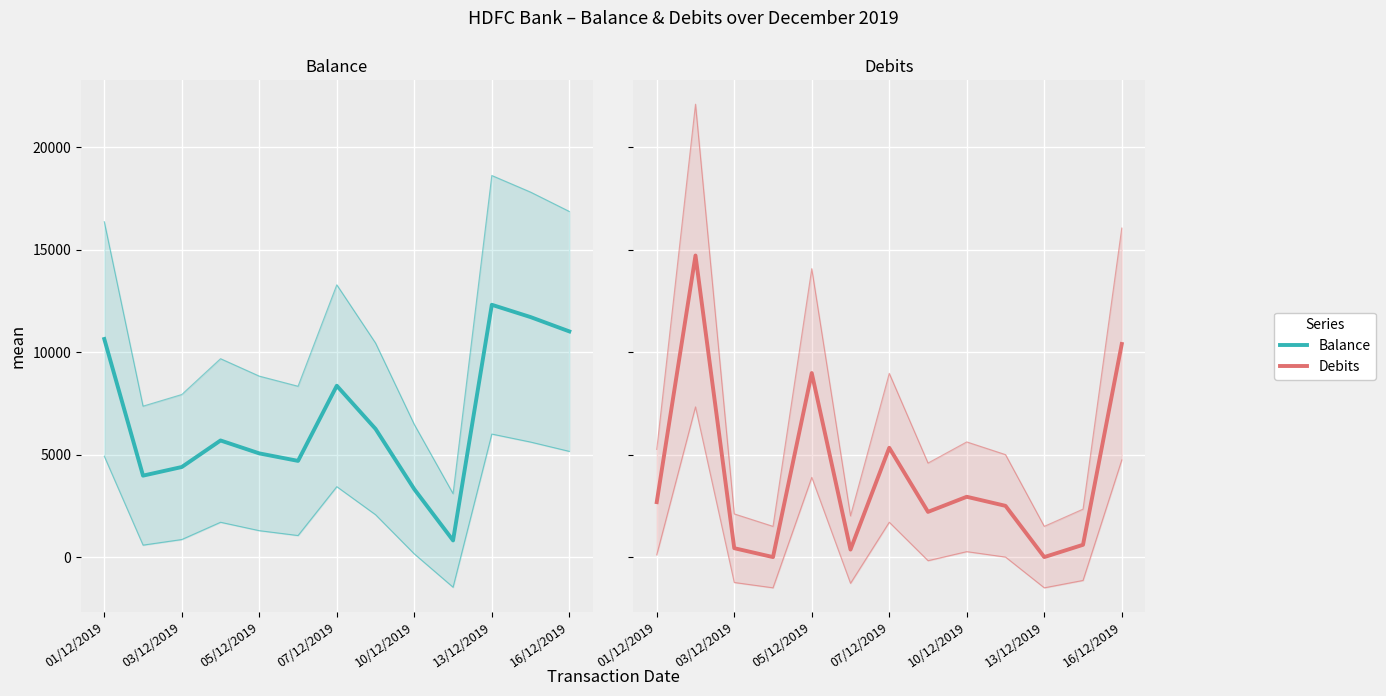

What is the value of the Debits point at the 6th from the left?

365.8